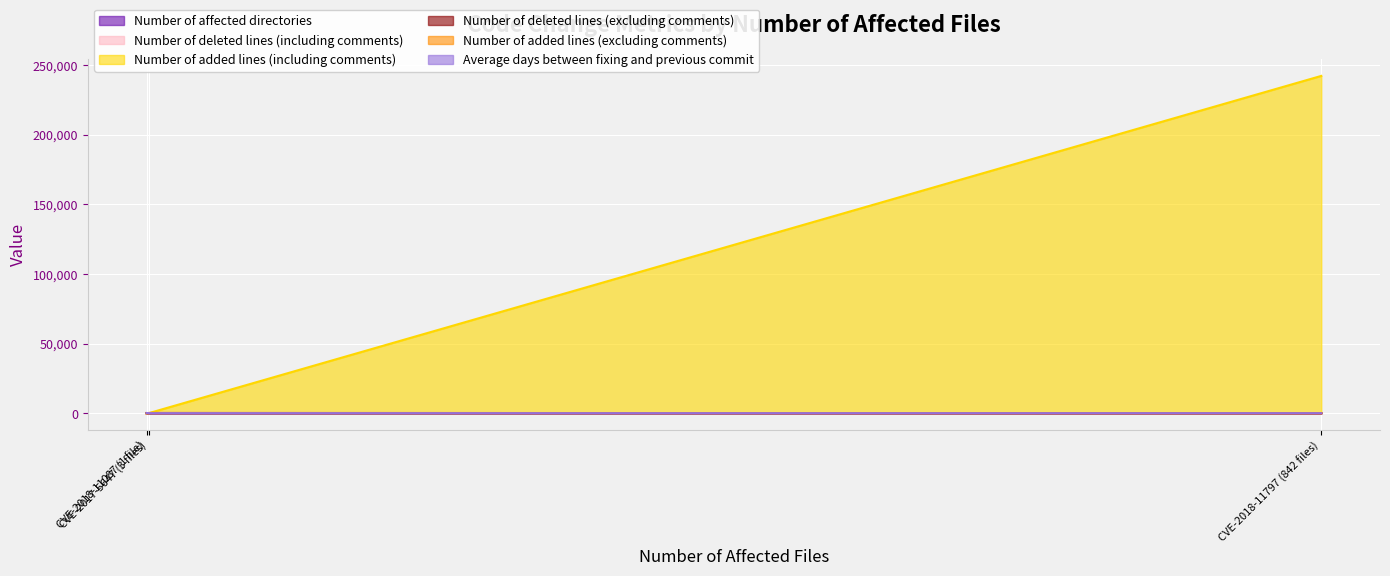

At which label is Number of added lines (excluding comments) closest to 49?

CVE-2018-11087 (1 file)